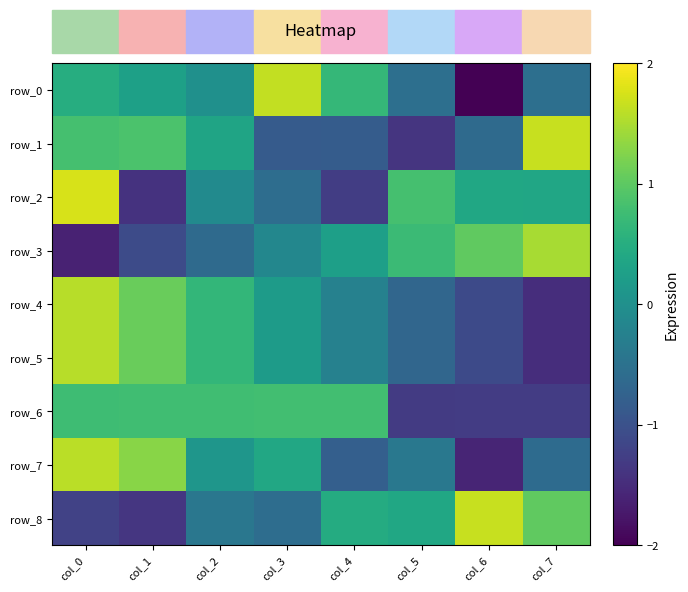

Is it true that row_4 equals -2.0 at col_7?

False